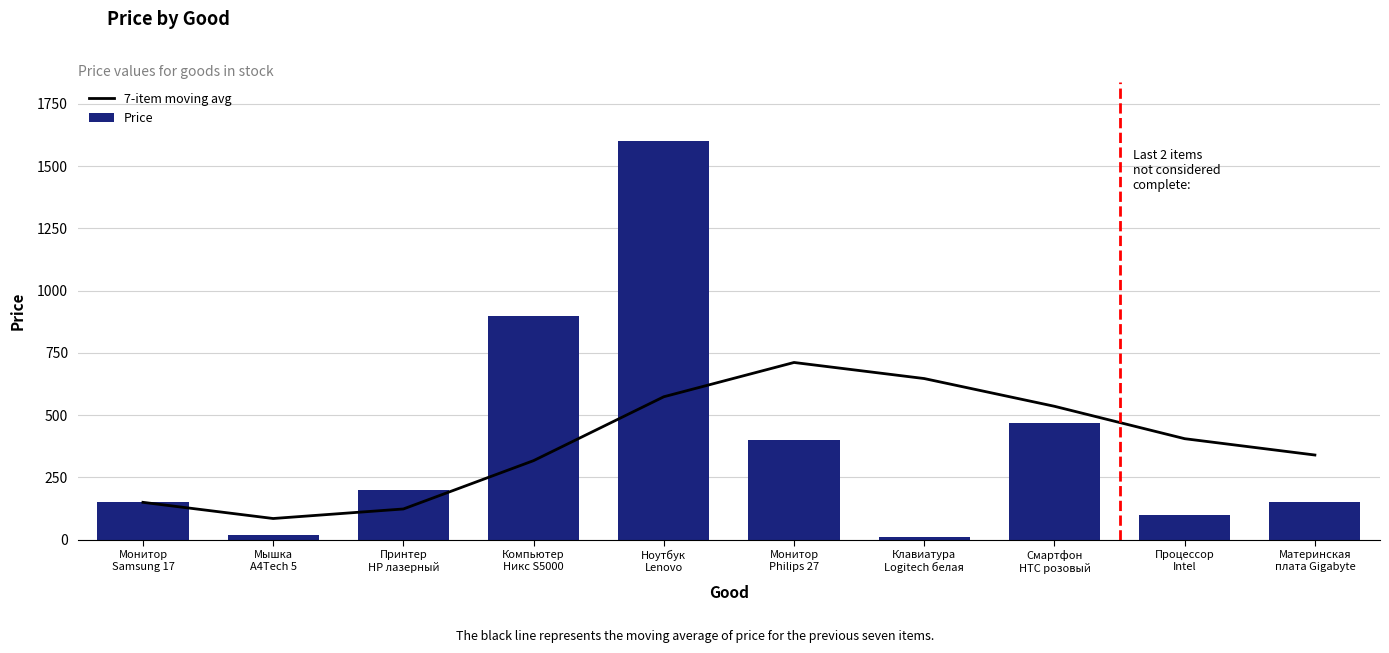

How many data points in 7-item moving avg are above 405?

5